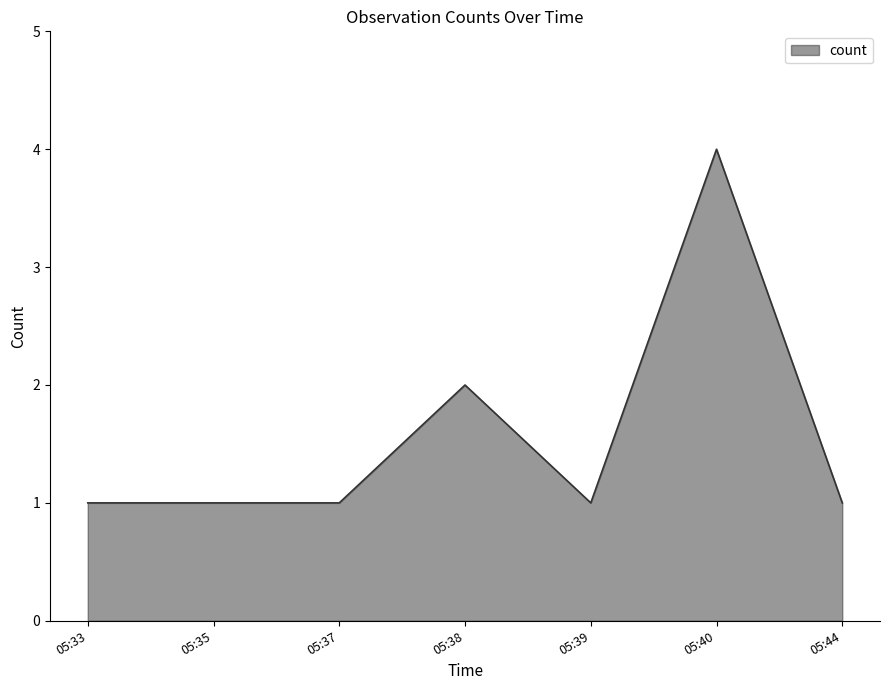

How many series are shown in this chart?

1